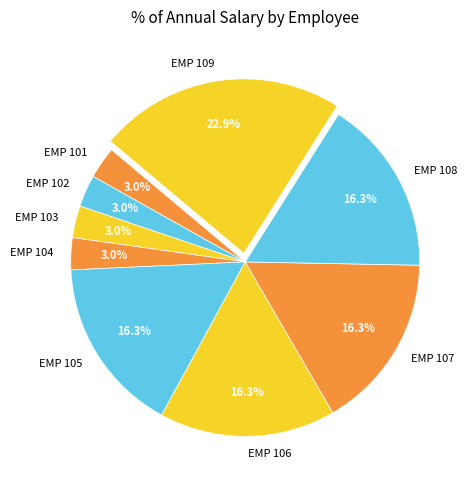

What percentage do EMP 106 and EMP 107 together represent?

32.6%